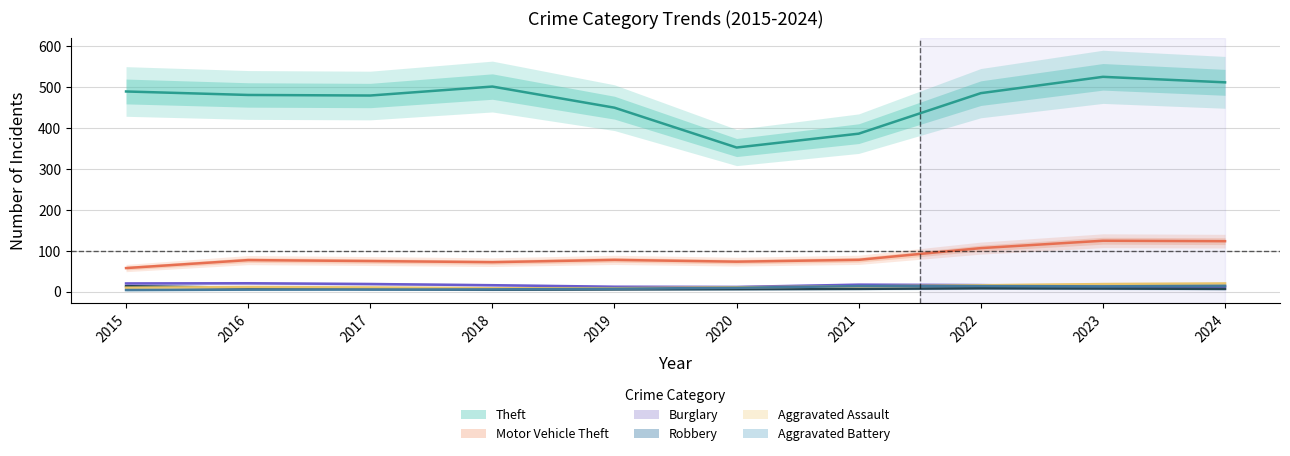

What is the value of the Aggravated Assault point at the 4th from the left?

7